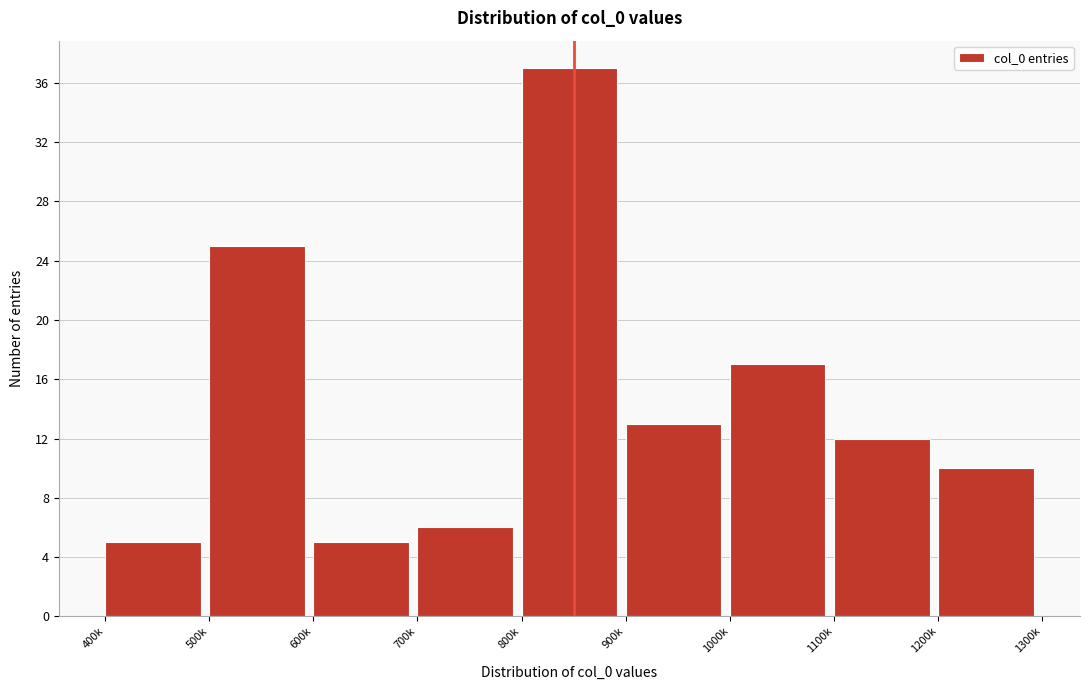

Reading left to right, transcribe all the data shown in this chart.

5	25	5	6	37	13	17	12	10